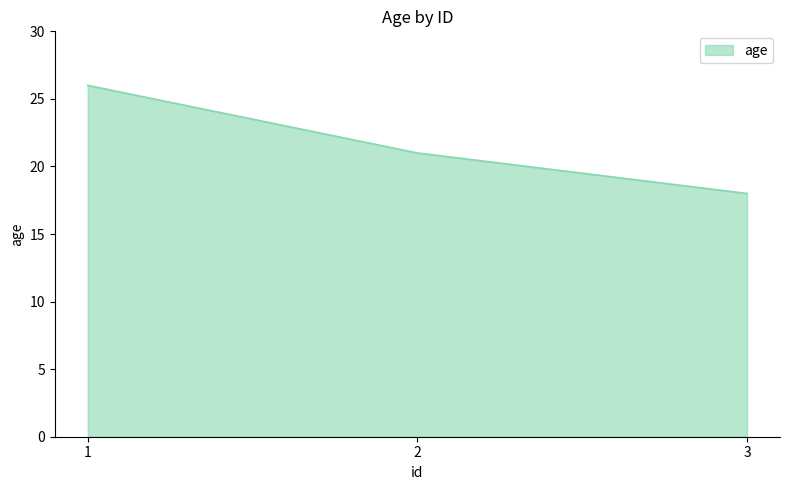

List the labels in order of value, largest first.

1, 2, 3